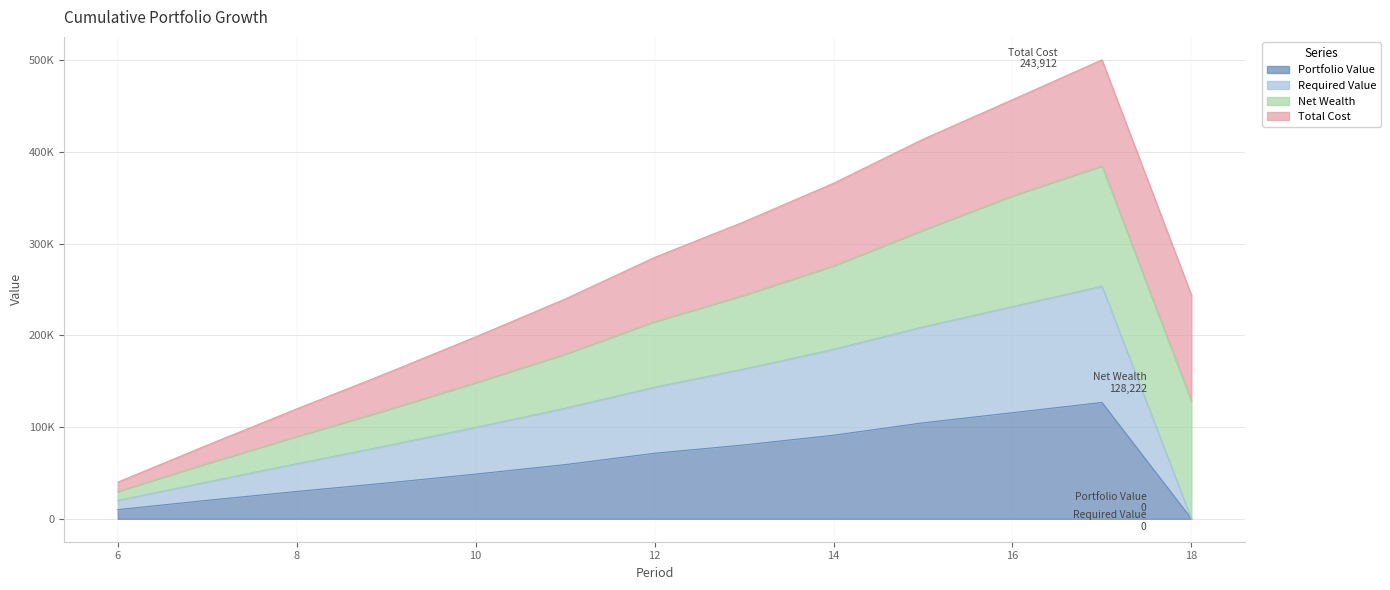

What are all the series names shown in the legend?

Portfolio Value, Required Value, Net Wealth, Total Cost